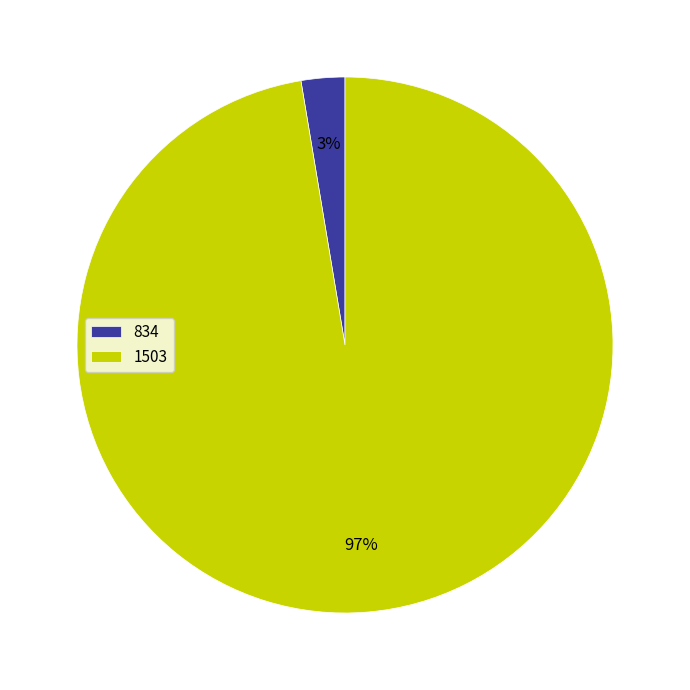

Which slice is the smallest?

834